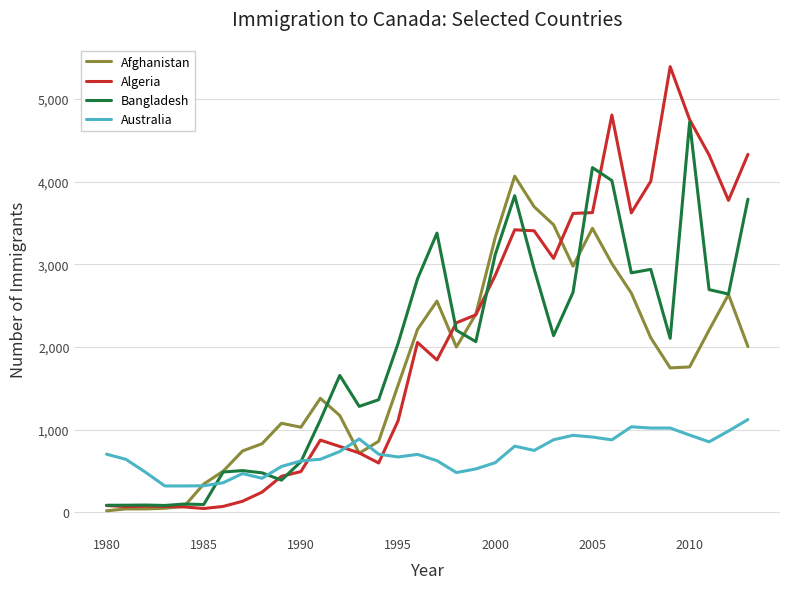

Which series has the largest range (max minus min)?

Algeria